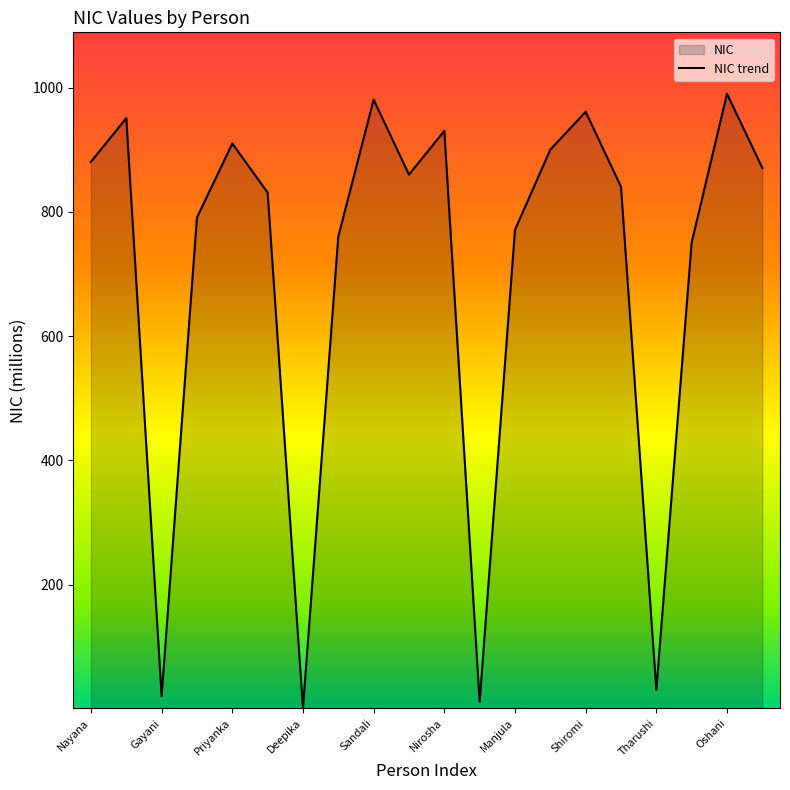

What is the change in value from Sunil to Deepika?

-830.6